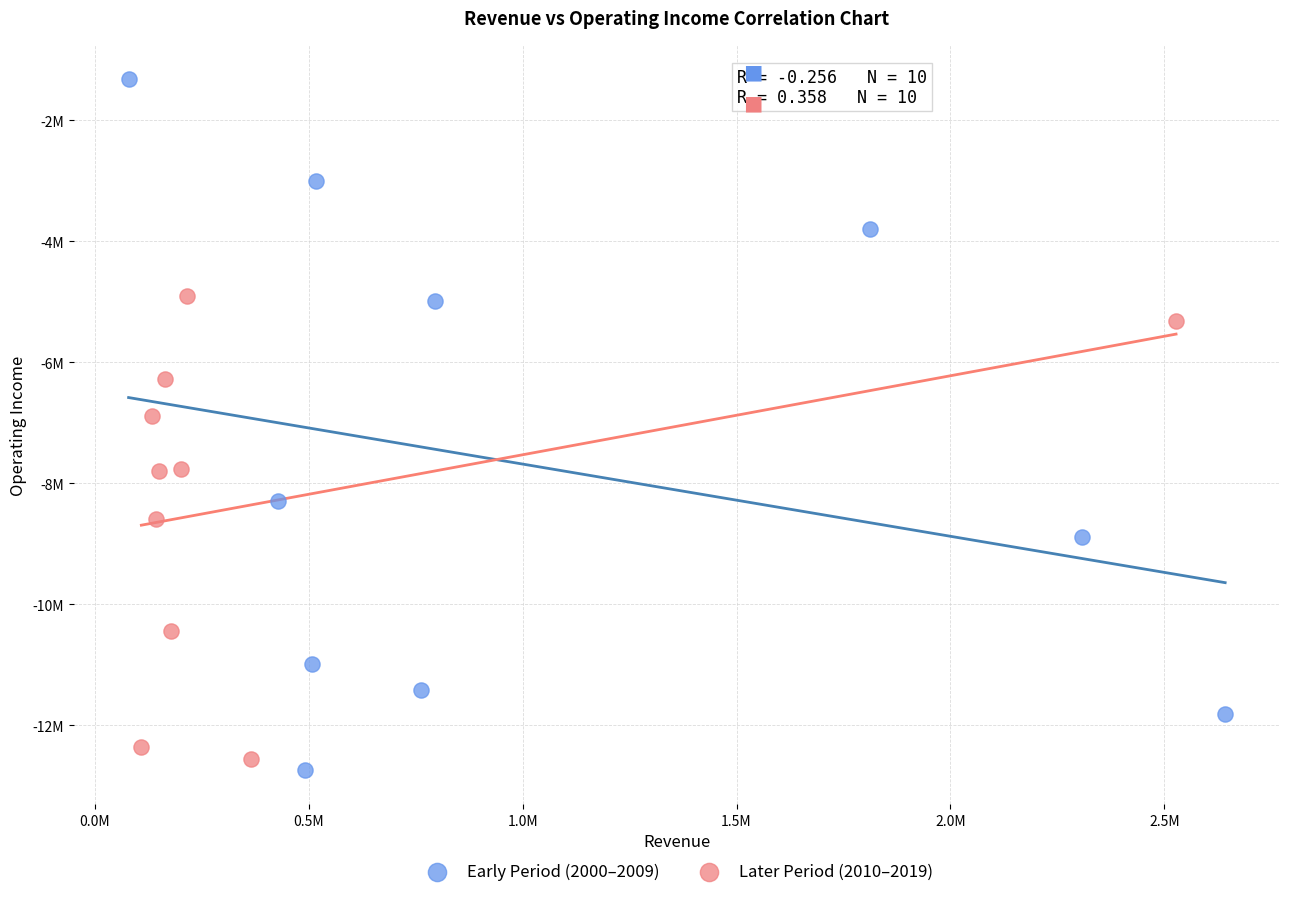

What are all the series names shown in the legend?

Early Period (2000–2009), Later Period (2010–2019)